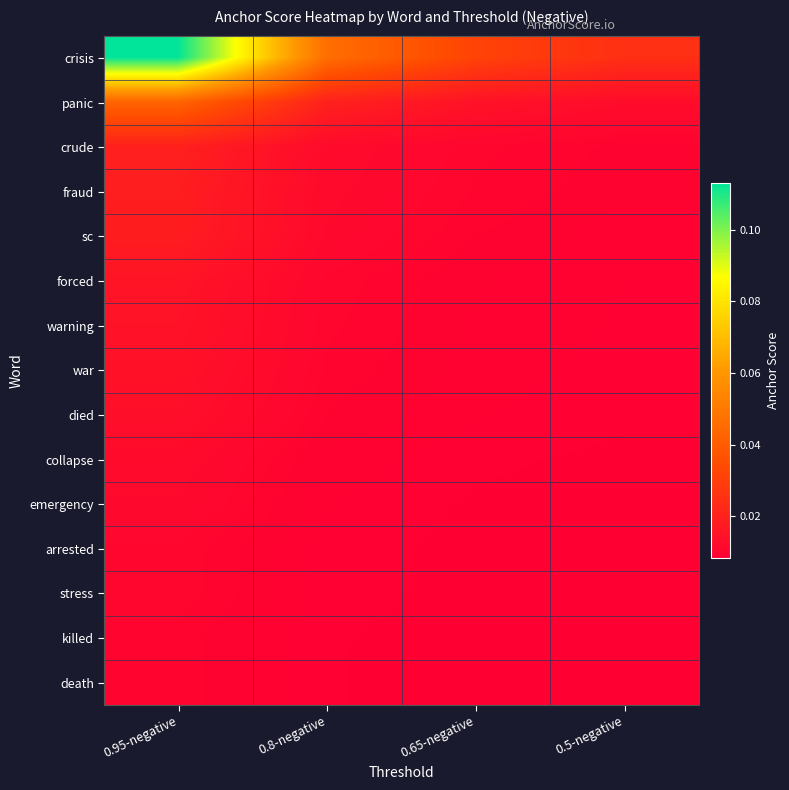

Reading right to left, what are all the values shown in this chart?

crisis: 0.5-negative=0.0	0.65-negative=0.0	0.8-negative=0.0	0.95-negative=0.1
panic: 0.5-negative=0.0	0.65-negative=0.0	0.8-negative=0.0	0.95-negative=0.0
crude: 0.5-negative=0.0	0.65-negative=0.0	0.8-negative=0.0	0.95-negative=0.0
fraud: 0.5-negative=0.0	0.65-negative=0.0	0.8-negative=0.0	0.95-negative=0.0
sc: 0.5-negative=0.0	0.65-negative=0.0	0.8-negative=0.0	0.95-negative=0.0
forced: 0.5-negative=0.0	0.65-negative=0.0	0.8-negative=0.0	0.95-negative=0.0
warning: 0.5-negative=0.0	0.65-negative=0.0	0.8-negative=0.0	0.95-negative=0.0
war: 0.5-negative=0.0	0.65-negative=0.0	0.8-negative=0.0	0.95-negative=0.0
died: 0.5-negative=0.0	0.65-negative=0.0	0.8-negative=0.0	0.95-negative=0.0
collapse: 0.5-negative=0.0	0.65-negative=0.0	0.8-negative=0.0	0.95-negative=0.0
emergency: 0.5-negative=0.0	0.65-negative=0.0	0.8-negative=0.0	0.95-negative=0.0
arrested: 0.5-negative=0.0	0.65-negative=0.0	0.8-negative=0.0	0.95-negative=0.0
stress: 0.5-negative=0.0	0.65-negative=0.0	0.8-negative=0.0	0.95-negative=0.0
killed: 0.5-negative=0.0	0.65-negative=0.0	0.8-negative=0.0	0.95-negative=0.0
death: 0.5-negative=0.0	0.65-negative=0.0	0.8-negative=0.0	0.95-negative=0.0